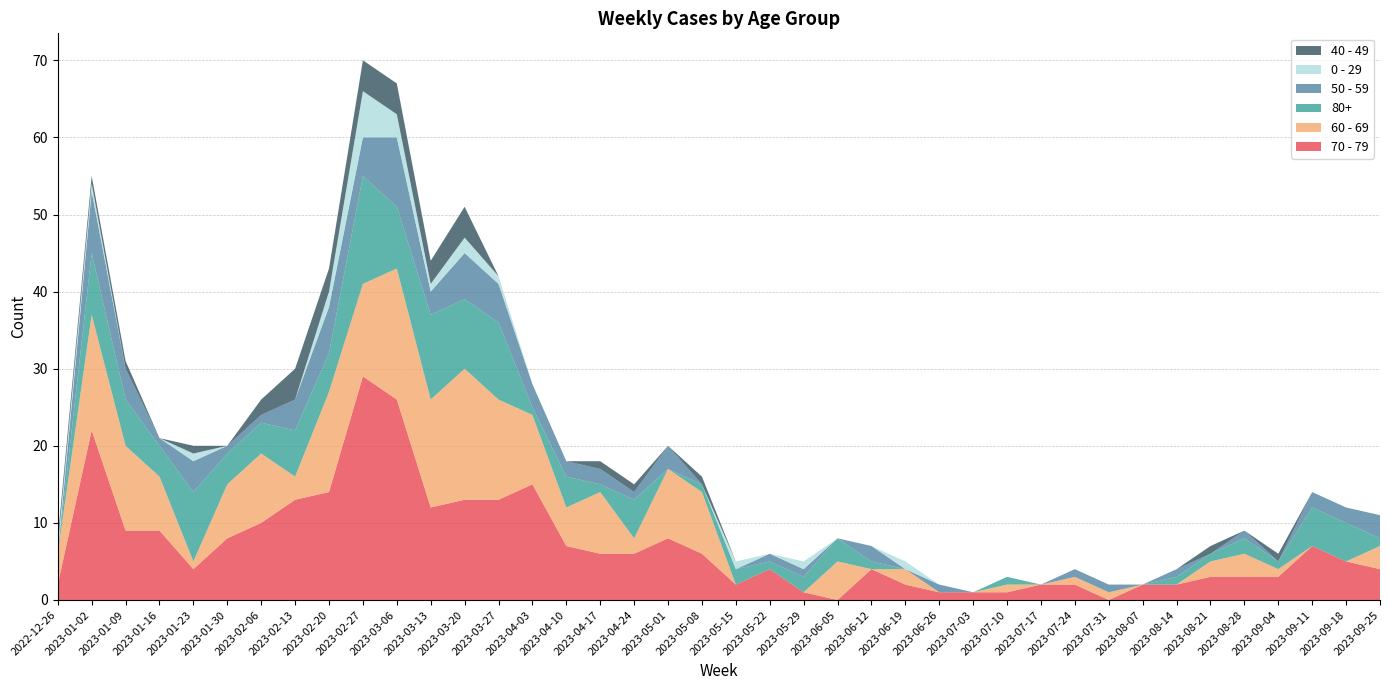

Reading left to right, extract all data points from this chart.

70 - 79: 2022-12-26=2	2023-01-02=22	2023-01-09=9	2023-01-16=9	2023-01-23=4	2023-01-30=8	2023-02-06=10	2023-02-13=13	2023-02-20=14	2023-02-27=29	2023-03-06=26	2023-03-13=12	2023-03-20=13	2023-03-27=13	2023-04-03=15	2023-04-10=7	2023-04-17=6	2023-04-24=6	2023-05-01=8	2023-05-08=6	2023-05-15=2	2023-05-22=4	2023-05-29=1	2023-06-05=0	2023-06-12=4	2023-06-19=2	2023-06-26=1	2023-07-03=1	2023-07-10=1	2023-07-17=2	2023-07-24=2	2023-07-31=0	2023-08-07=2	2023-08-14=2	2023-08-21=3	2023-08-28=3	2023-09-04=3	2023-09-11=7	2023-09-18=5	2023-09-25=4
60 - 69: 2022-12-26=4	2023-01-02=15	2023-01-09=11	2023-01-16=7	2023-01-23=1	2023-01-30=7	2023-02-06=9	2023-02-13=3	2023-02-20=13	2023-02-27=12	2023-03-06=17	2023-03-13=14	2023-03-20=17	2023-03-27=13	2023-04-03=9	2023-04-10=5	2023-04-17=8	2023-04-24=2	2023-05-01=9	2023-05-08=8	2023-05-15=0	2023-05-22=0	2023-05-29=0	2023-06-05=5	2023-06-12=0	2023-06-19=2	2023-06-26=0	2023-07-03=0	2023-07-10=1	2023-07-17=0	2023-07-24=1	2023-07-31=1	2023-08-07=0	2023-08-14=0	2023-08-21=2	2023-08-28=3	2023-09-04=1	2023-09-11=0	2023-09-18=0	2023-09-25=3
80+: 2022-12-26=0	2023-01-02=8	2023-01-09=6	2023-01-16=4	2023-01-23=9	2023-01-30=4	2023-02-06=4	2023-02-13=6	2023-02-20=5	2023-02-27=14	2023-03-06=8	2023-03-13=11	2023-03-20=9	2023-03-27=10	2023-04-03=1	2023-04-10=4	2023-04-17=1	2023-04-24=5	2023-05-01=0	2023-05-08=1	2023-05-15=2	2023-05-22=1	2023-05-29=2	2023-06-05=3	2023-06-12=1	2023-06-19=0	2023-06-26=0	2023-07-03=0	2023-07-10=1	2023-07-17=0	2023-07-24=0	2023-07-31=0	2023-08-07=0	2023-08-14=1	2023-08-21=1	2023-08-28=2	2023-09-04=1	2023-09-11=5	2023-09-18=5	2023-09-25=1
50 - 59: 2022-12-26=0	2023-01-02=8	2023-01-09=4	2023-01-16=1	2023-01-23=4	2023-01-30=1	2023-02-06=1	2023-02-13=4	2023-02-20=6	2023-02-27=5	2023-03-06=9	2023-03-13=3	2023-03-20=6	2023-03-27=5	2023-04-03=3	2023-04-10=2	2023-04-17=2	2023-04-24=1	2023-05-01=3	2023-05-08=0	2023-05-15=0	2023-05-22=1	2023-05-29=1	2023-06-05=0	2023-06-12=2	2023-06-19=0	2023-06-26=1	2023-07-03=0	2023-07-10=0	2023-07-17=0	2023-07-24=1	2023-07-31=1	2023-08-07=0	2023-08-14=1	2023-08-21=0	2023-08-28=1	2023-09-04=0	2023-09-11=2	2023-09-18=2	2023-09-25=3
0 - 29: 2022-12-26=1	2023-01-02=1	2023-01-09=0	2023-01-16=0	2023-01-23=1	2023-01-30=0	2023-02-06=0	2023-02-13=0	2023-02-20=2	2023-02-27=6	2023-03-06=3	2023-03-13=1	2023-03-20=2	2023-03-27=1	2023-04-03=0	2023-04-10=0	2023-04-17=0	2023-04-24=0	2023-05-01=0	2023-05-08=0	2023-05-15=1	2023-05-22=0	2023-05-29=1	2023-06-05=0	2023-06-12=0	2023-06-19=1	2023-06-26=0	2023-07-03=0	2023-07-10=0	2023-07-17=0	2023-07-24=0	2023-07-31=0	2023-08-07=0	2023-08-14=0	2023-08-21=0	2023-08-28=0	2023-09-04=0	2023-09-11=0	2023-09-18=0	2023-09-25=0
40 - 49: 2022-12-26=1	2023-01-02=1	2023-01-09=1	2023-01-16=0	2023-01-23=1	2023-01-30=0	2023-02-06=2	2023-02-13=4	2023-02-20=3	2023-02-27=4	2023-03-06=4	2023-03-13=3	2023-03-20=4	2023-03-27=0	2023-04-03=0	2023-04-10=0	2023-04-17=1	2023-04-24=1	2023-05-01=0	2023-05-08=1	2023-05-15=0	2023-05-22=0	2023-05-29=0	2023-06-05=0	2023-06-12=0	2023-06-19=0	2023-06-26=0	2023-07-03=0	2023-07-10=0	2023-07-17=0	2023-07-24=0	2023-07-31=0	2023-08-07=0	2023-08-14=0	2023-08-21=1	2023-08-28=0	2023-09-04=1	2023-09-11=0	2023-09-18=0	2023-09-25=0